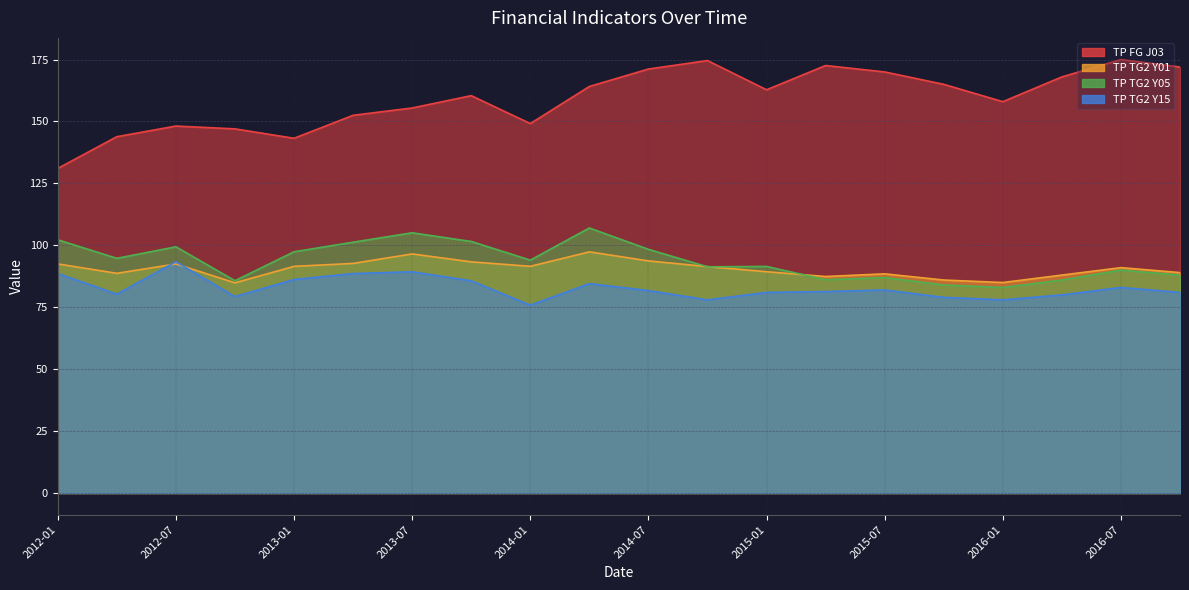

What position from the right is 2016-04?

3